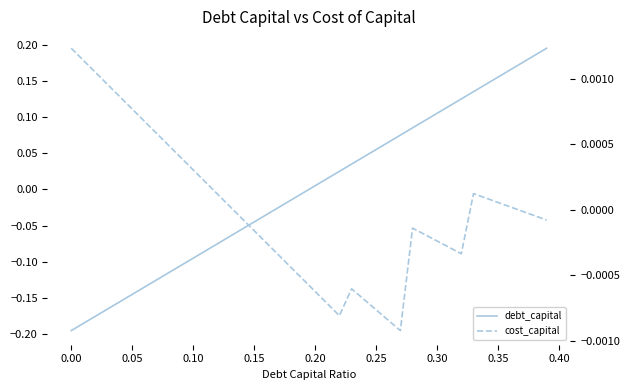

Which series has the largest range (max minus min)?

debt_capital